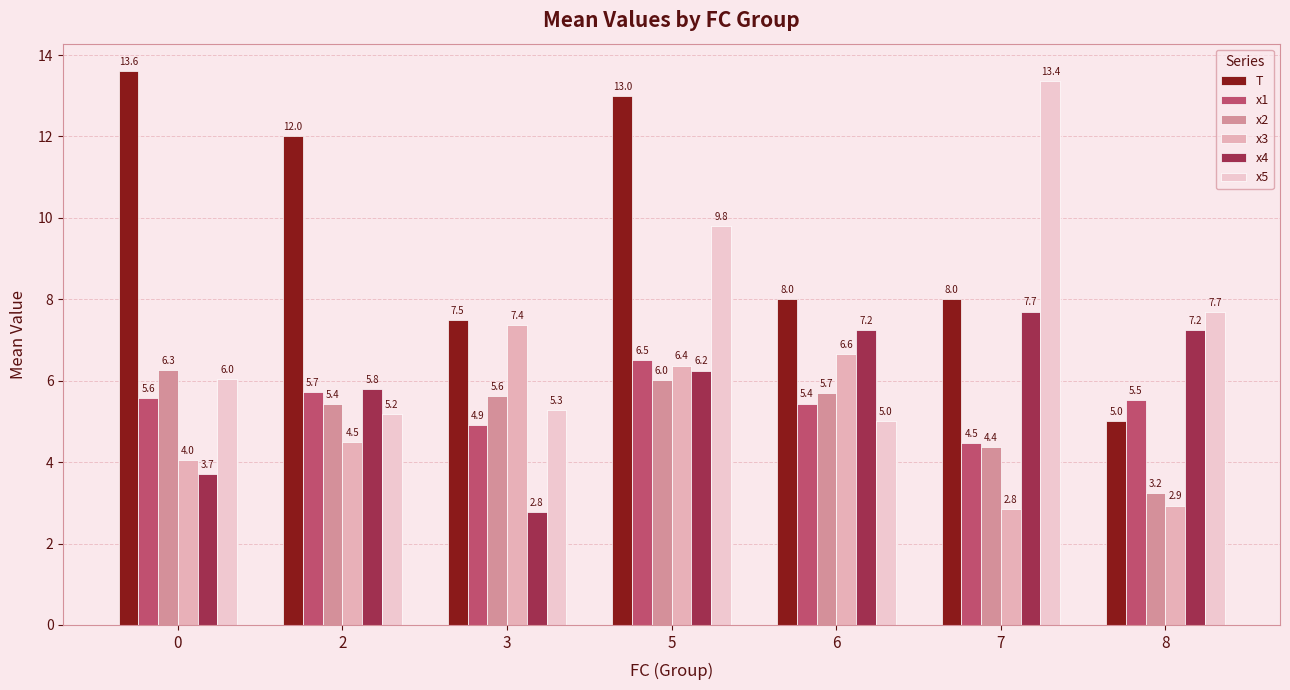

Which series has the widest spread of values?

T